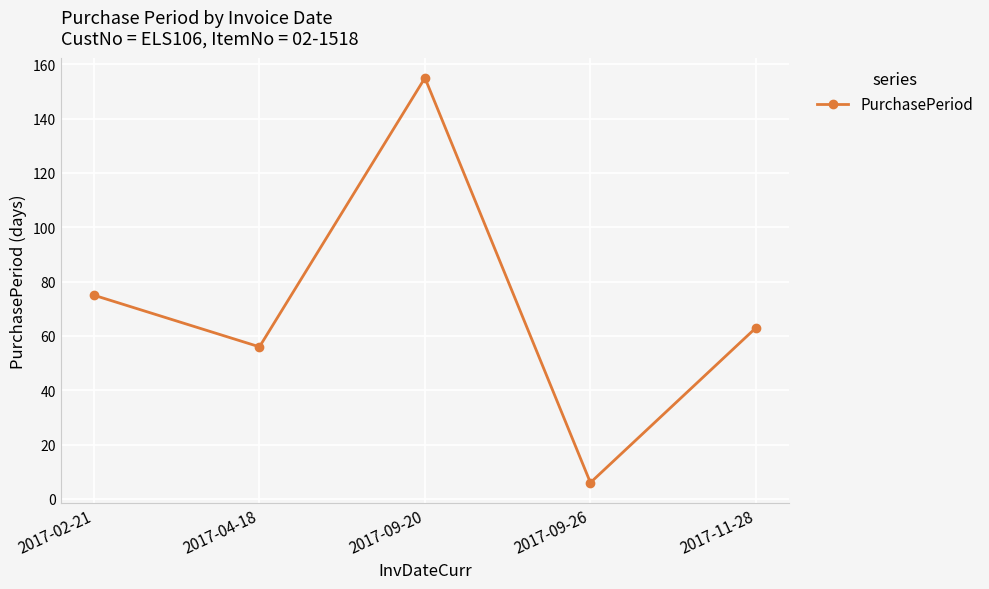

What is the change in value from 2017-02-21 to 2017-11-28?

-12